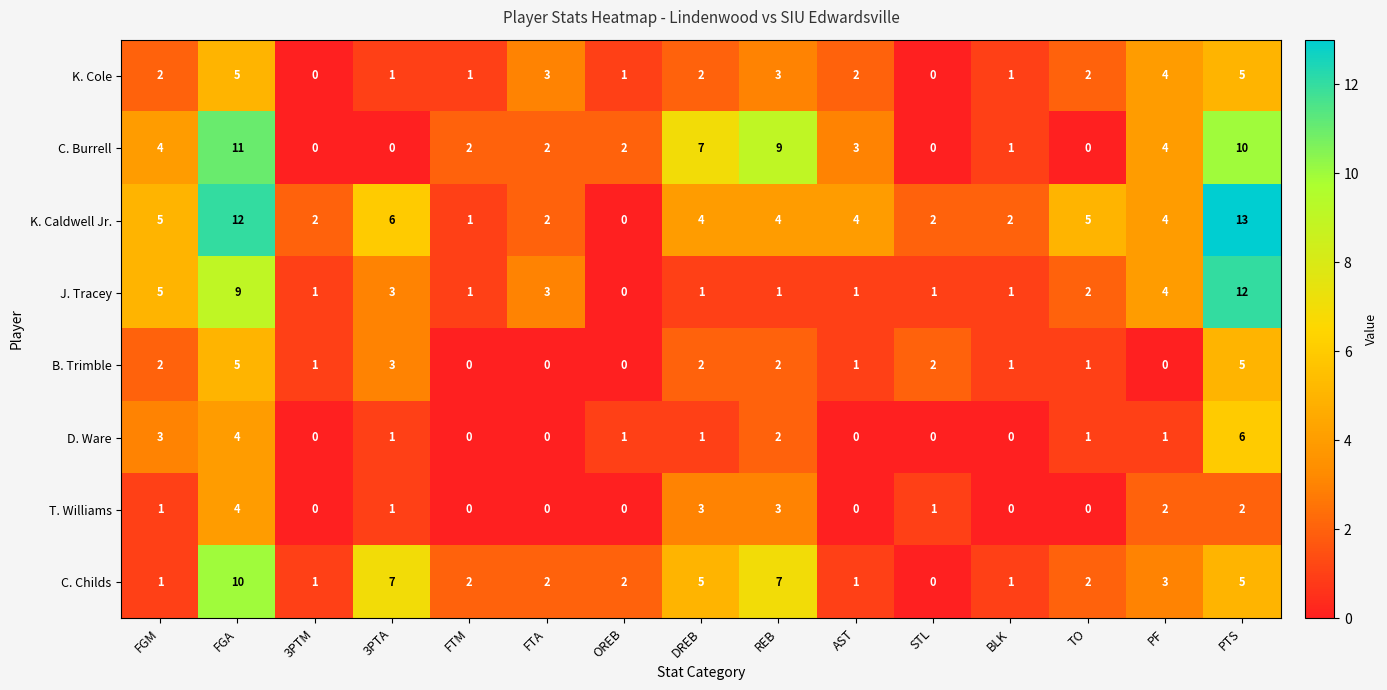

Read the K. Cole value at PF.

4